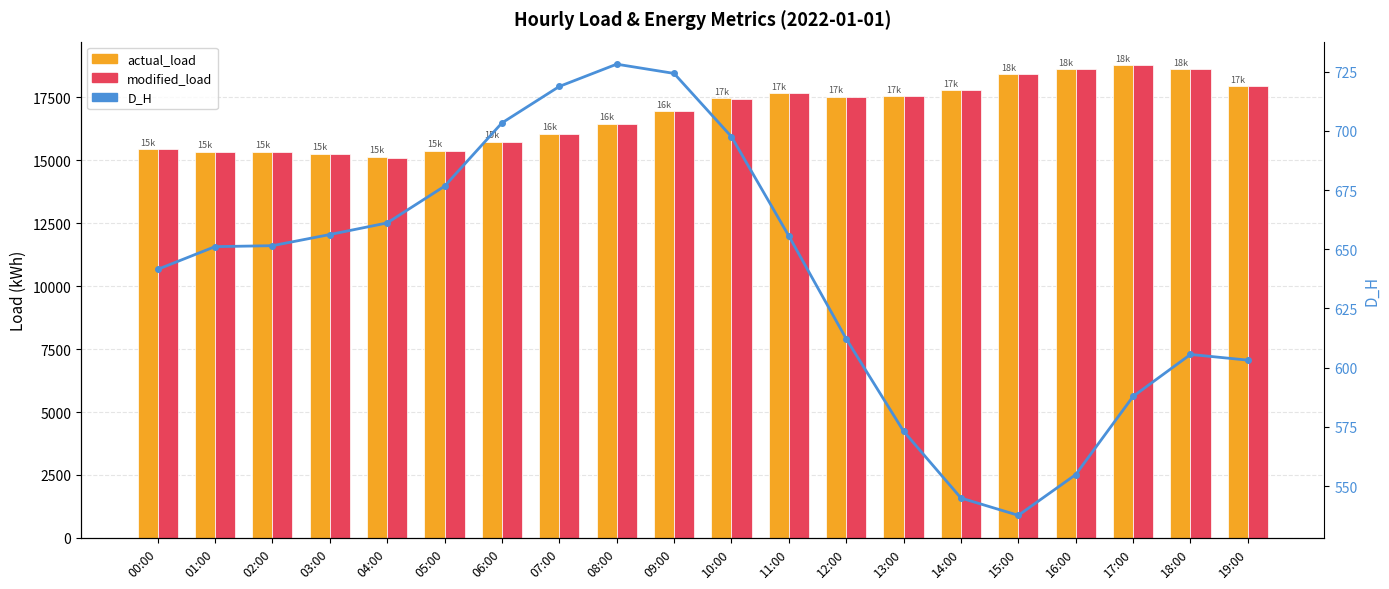

What is the label of the 3rd bar from the left?

02:00